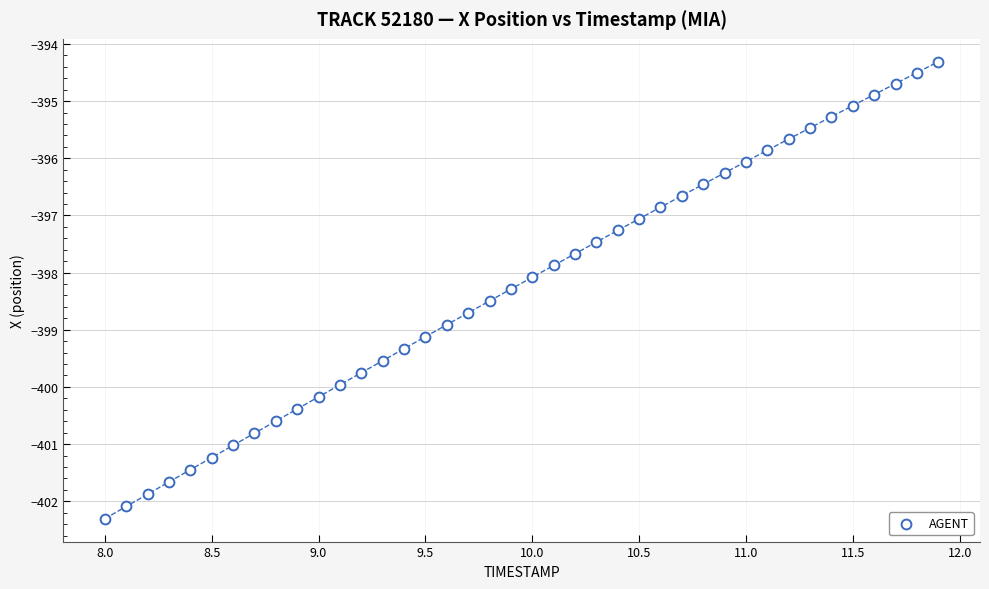

What is the range of Y values (max minus min)?

8.0